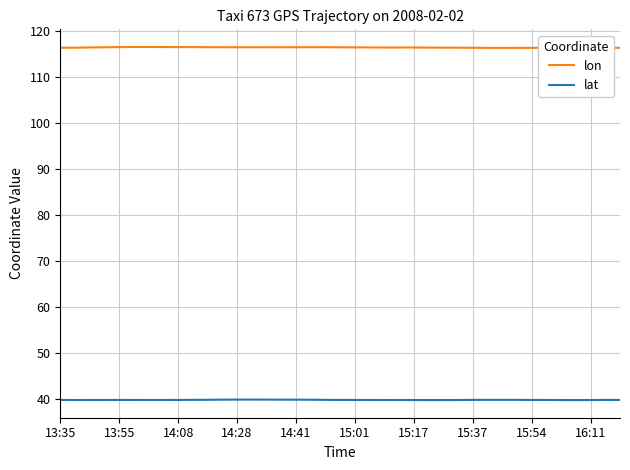

What is the highest value of the lat series?

39.9